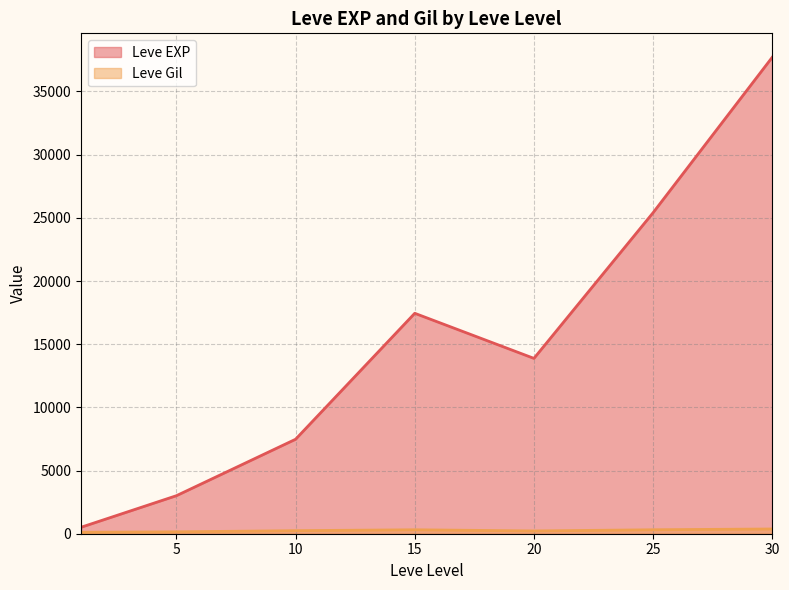

At which label does Leve Gil reach its peak?

30